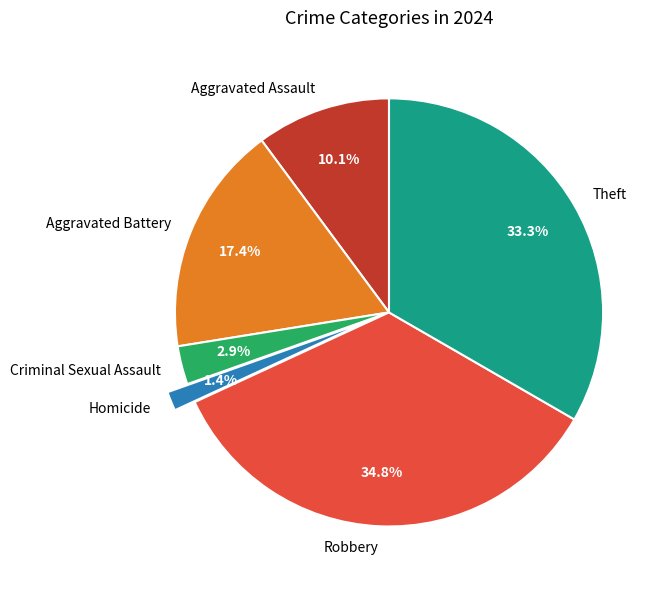

Rank the categories by value from lowest to highest.

Homicide, Criminal Sexual Assault, Aggravated Assault, Aggravated Battery, Theft, Robbery